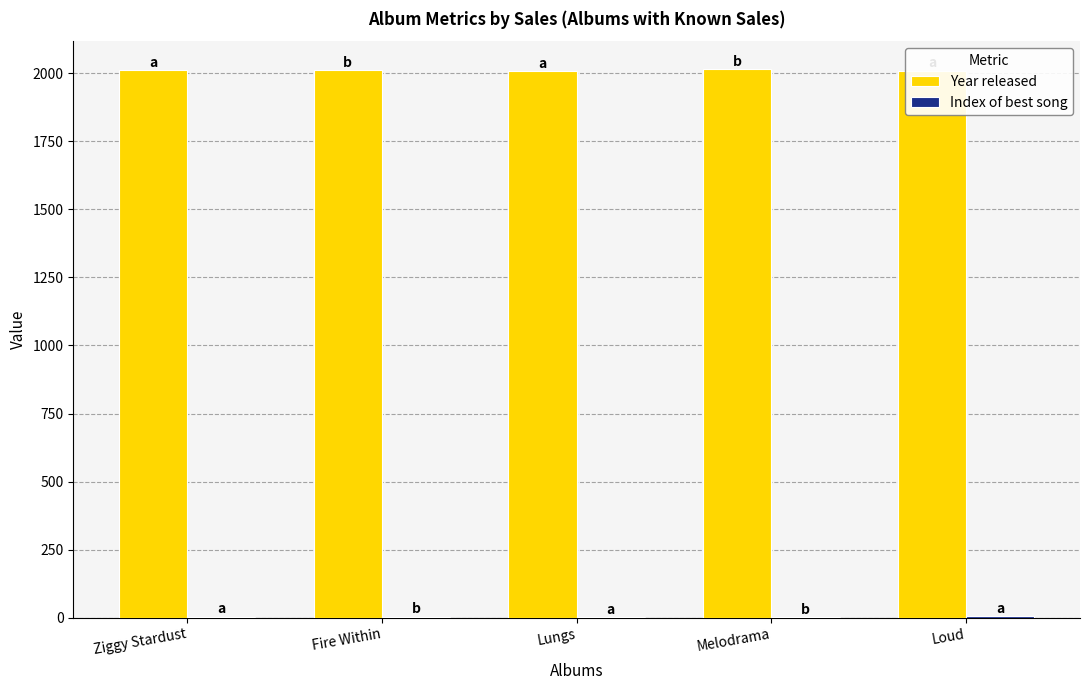

Is it true that Year released equals 1358 at Melodrama?

False